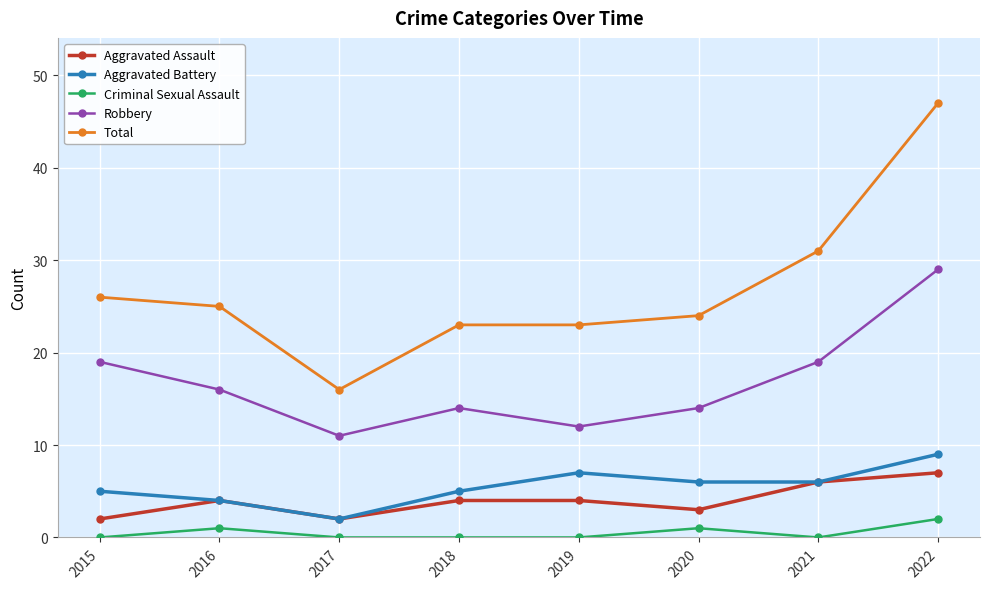

What is the spread (max minus min) of values at 2015?

26